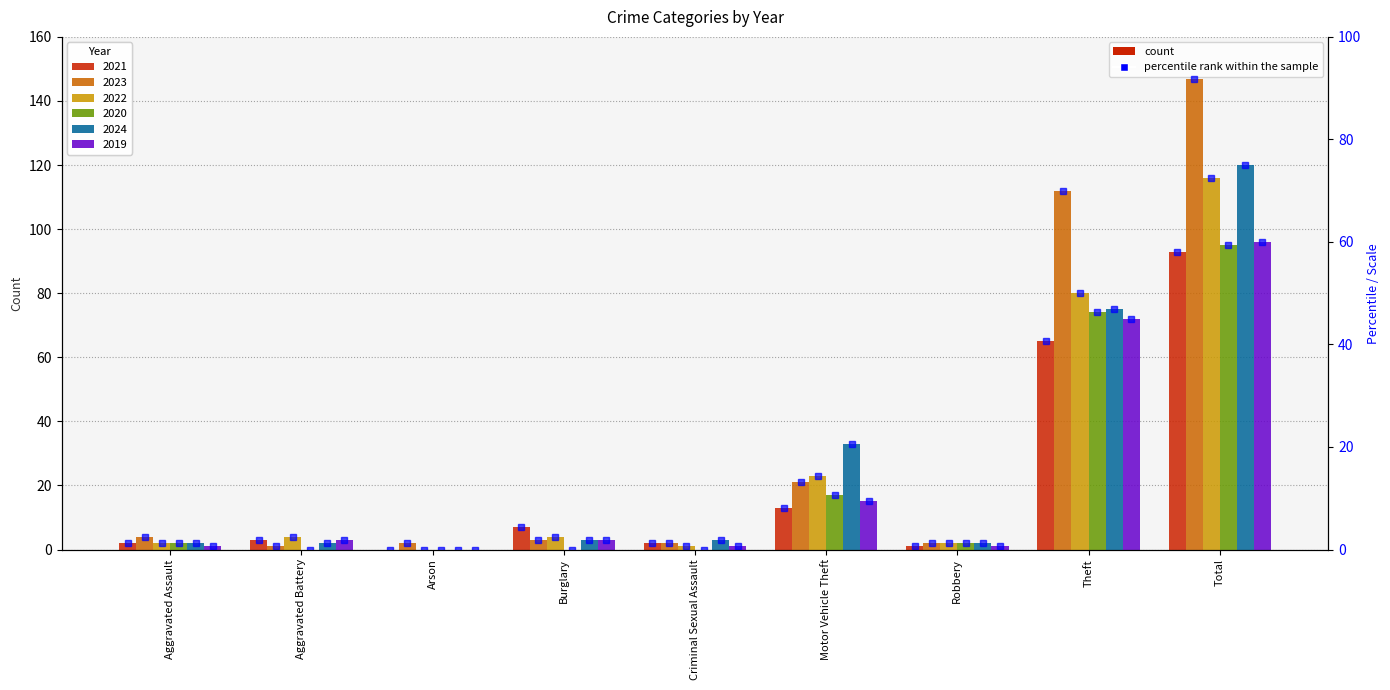

The chart shows a value of 1.9 at Aggravated Battery. True or false?

True